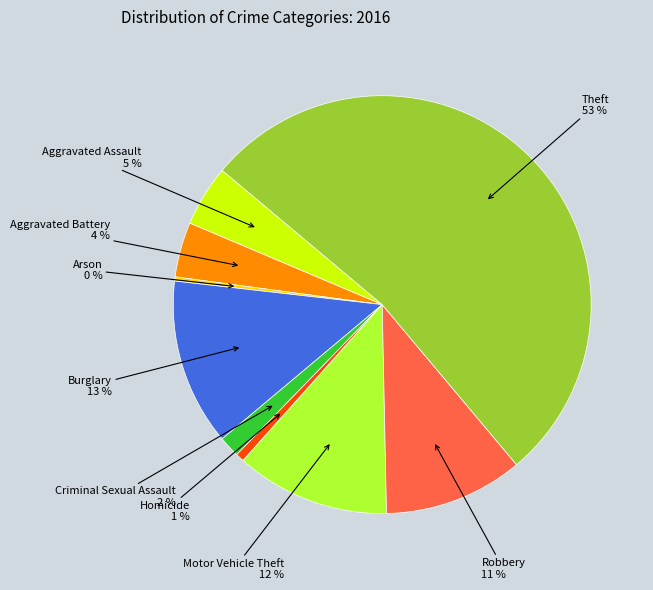

What percentage is the Motor Vehicle Theft slice, to the nearest percent?

12%